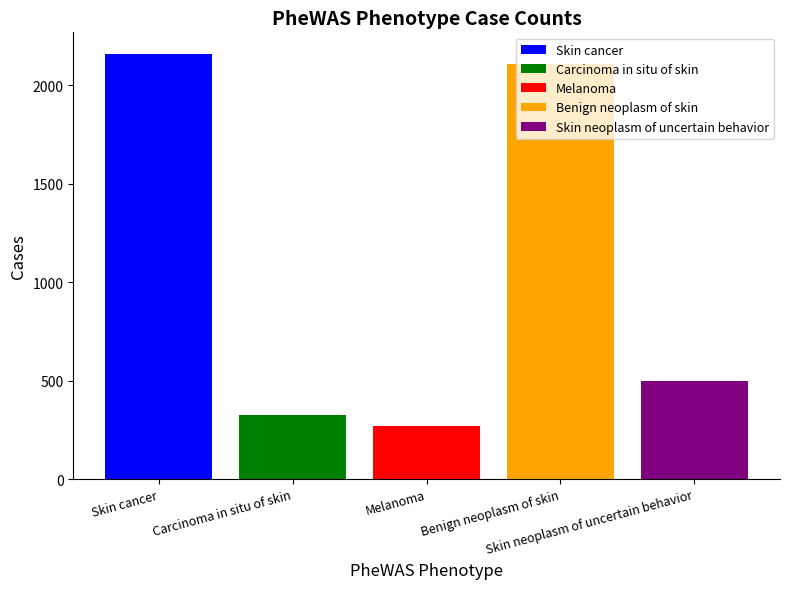

Count the number of data series in this chart.

5